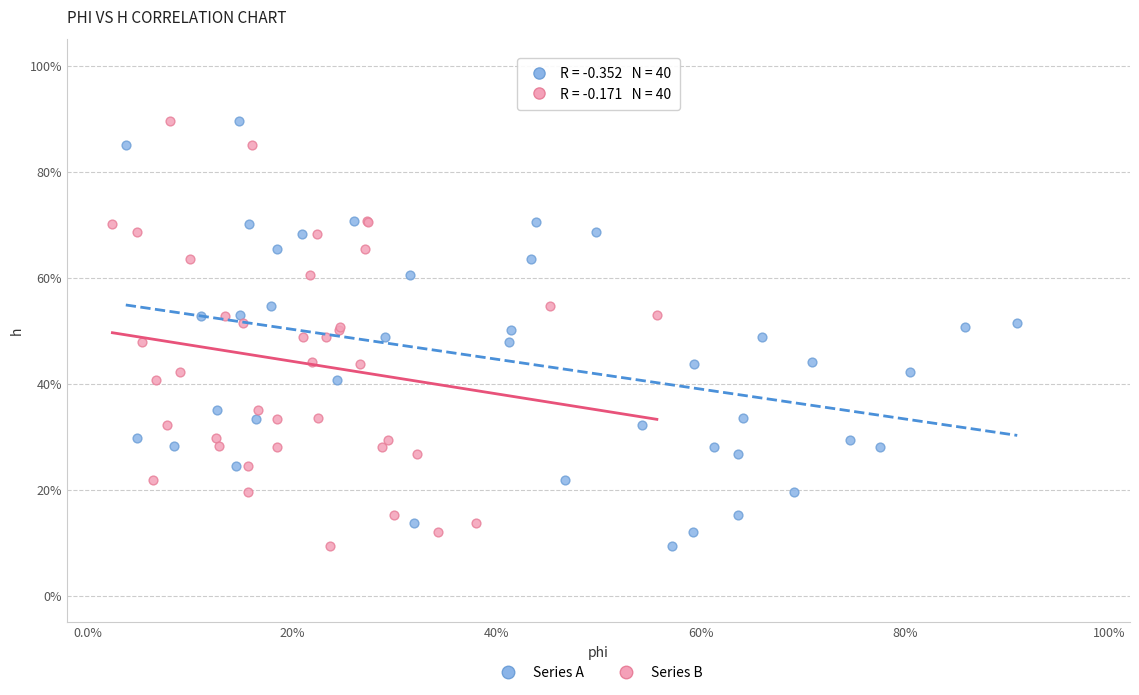

What are all the series names shown in the legend?

Series A, Series B